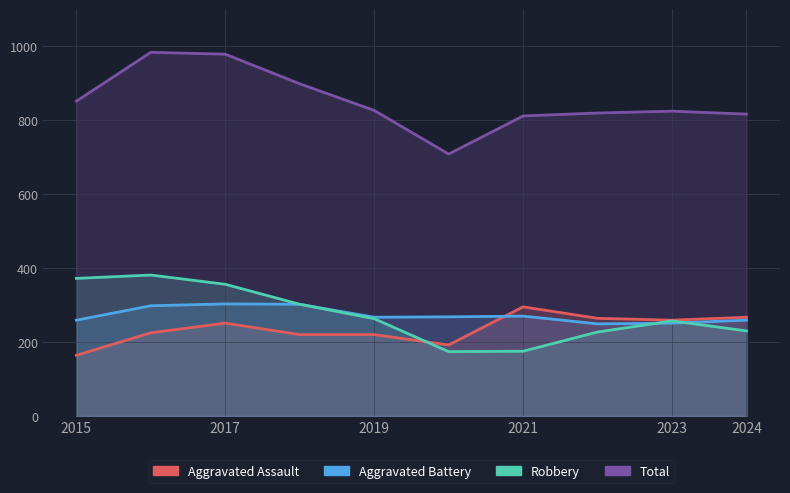

What is the total value across all series at 7?

1559